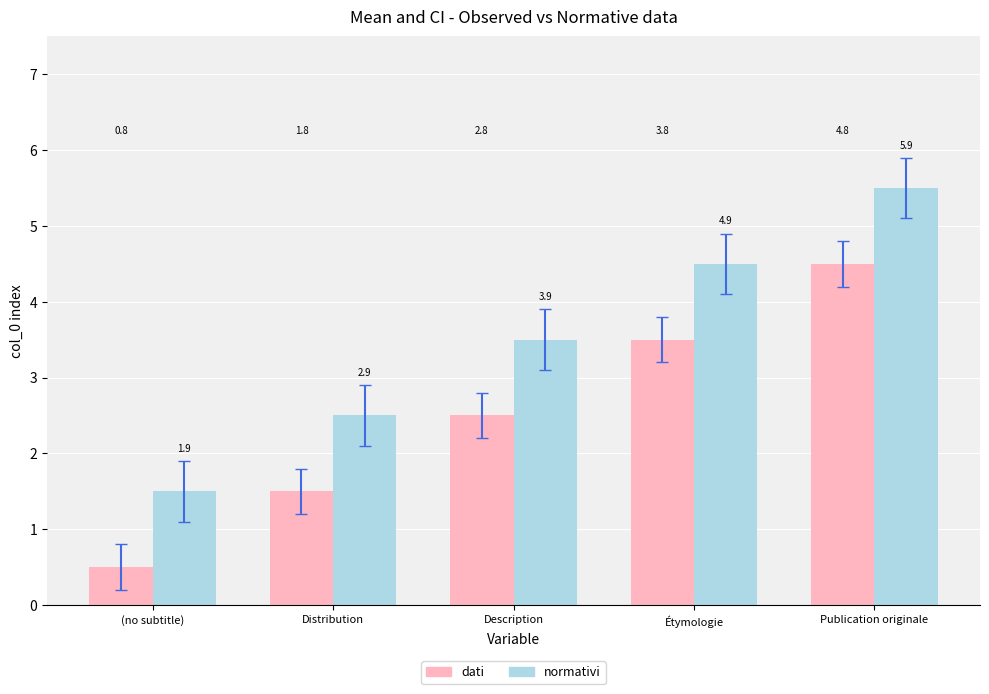

How many bars are there in each group?

2